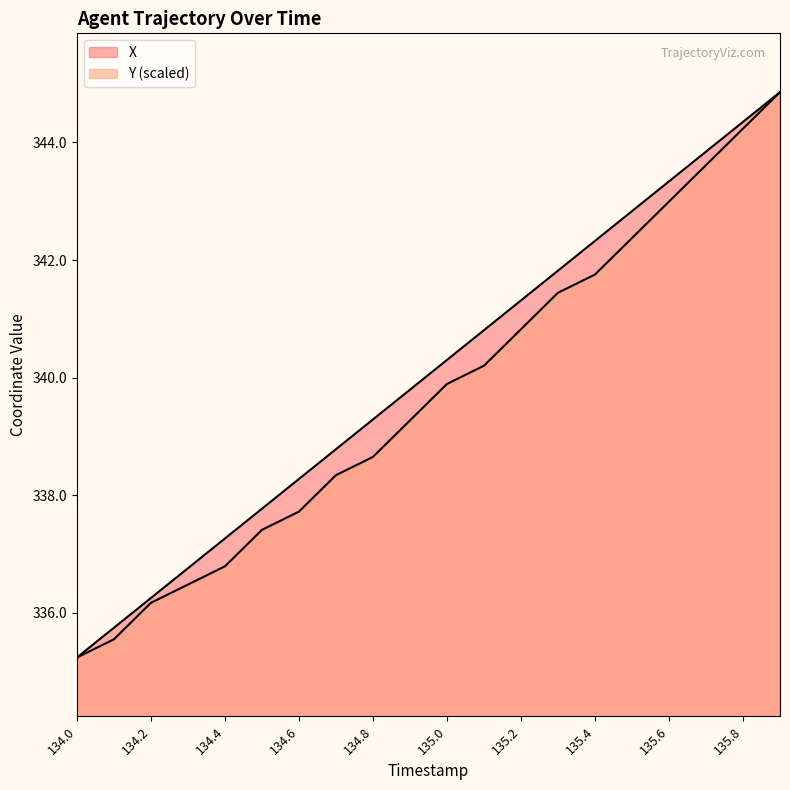

True or false: Y has more than 1 points higher than both neighbors.

False